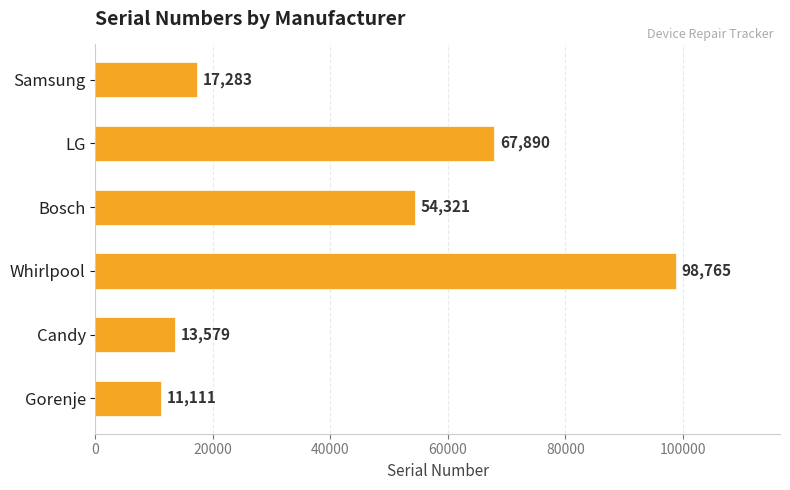

What is the ratio of the value at LG to the value at Samsung?

3.9